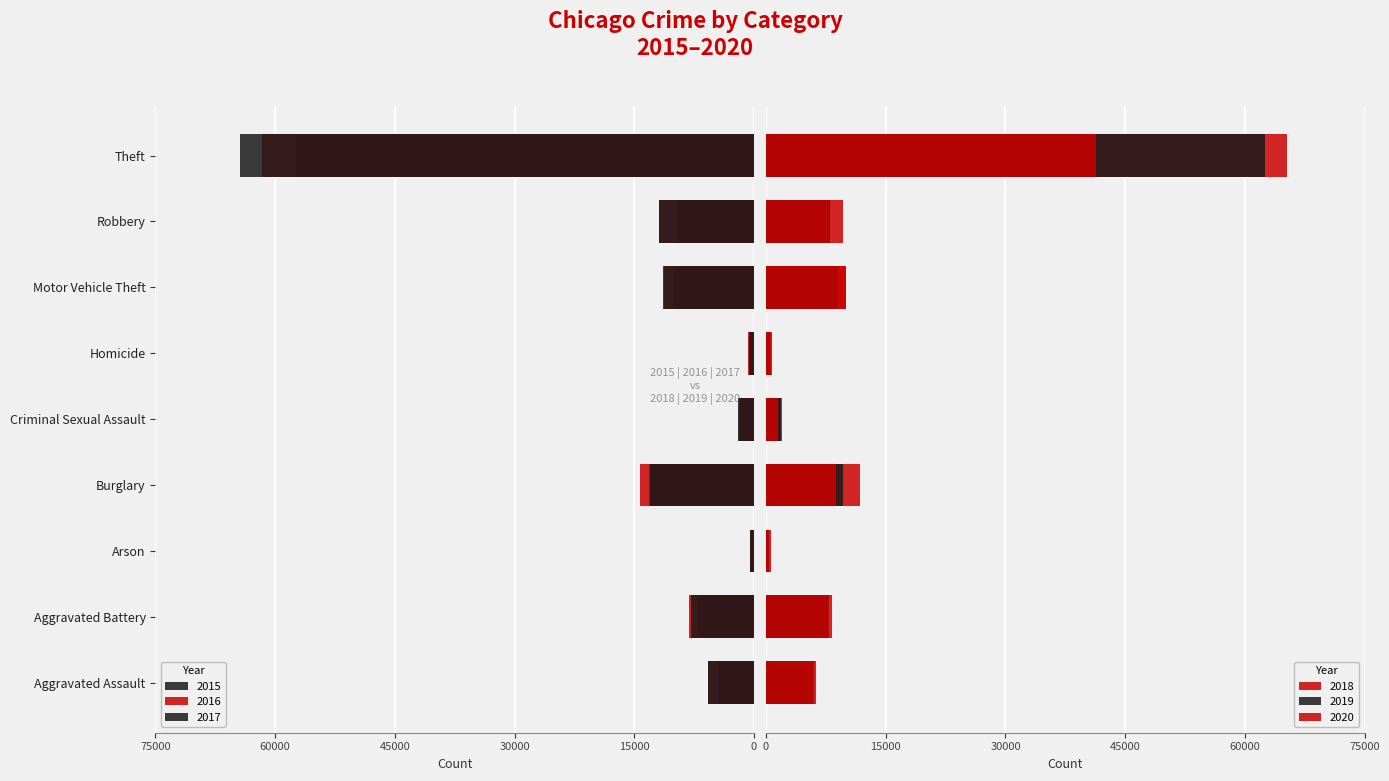

What is the average value of the 2020 series?

9483